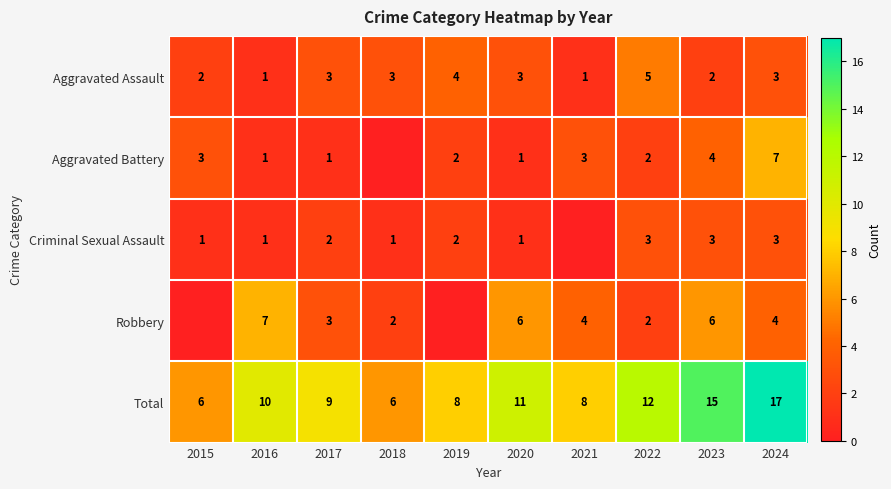

What is the difference between the Aggravated Battery values at 2023 and 2016?

3